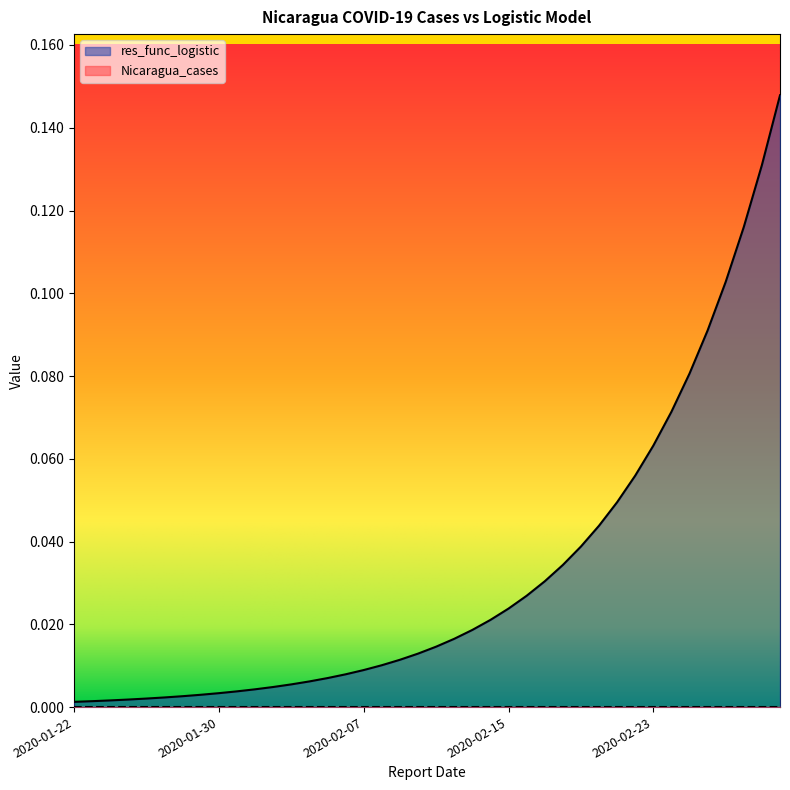

List the labels in order of value, smallest first.

2020-01-22, 2020-01-23, 2020-01-24, 2020-01-25, 2020-01-26, 2020-01-27, 2020-01-28, 2020-01-29, 2020-01-30, 2020-01-31, 2020-02-01, 2020-02-02, 2020-02-03, 2020-02-04, 2020-02-05, 2020-02-06, 2020-02-07, 2020-02-08, 2020-02-09, 2020-02-10, 2020-02-11, 2020-02-12, 2020-02-13, 2020-02-14, 2020-02-15, 2020-02-16, 2020-02-17, 2020-02-18, 2020-02-19, 2020-02-20, 2020-02-21, 2020-02-22, 2020-02-23, 2020-02-24, 2020-02-25, 2020-02-26, 2020-02-27, 2020-02-28, 2020-02-29, 2020-03-01